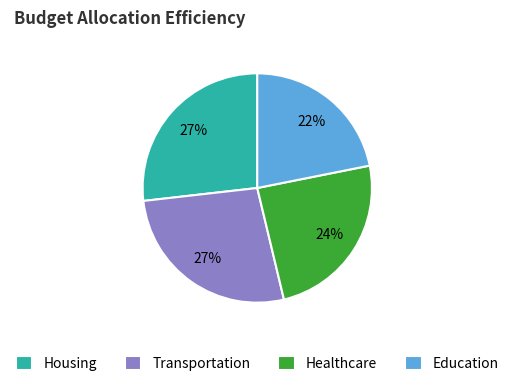

To the nearest percent, what is the average slice percentage?

25%